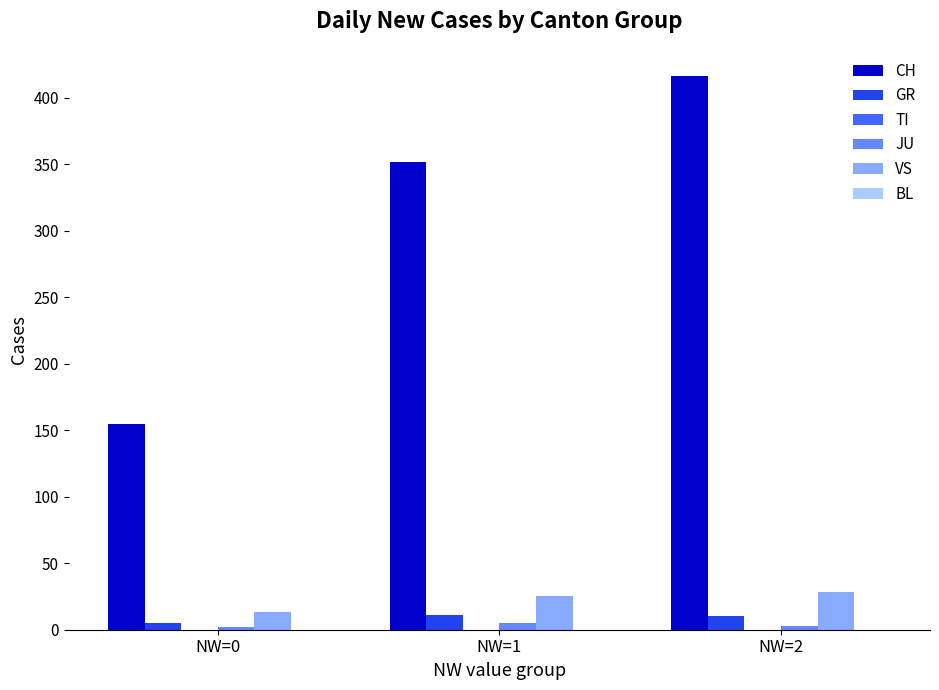

What is the total value across all series at NW=0?

175